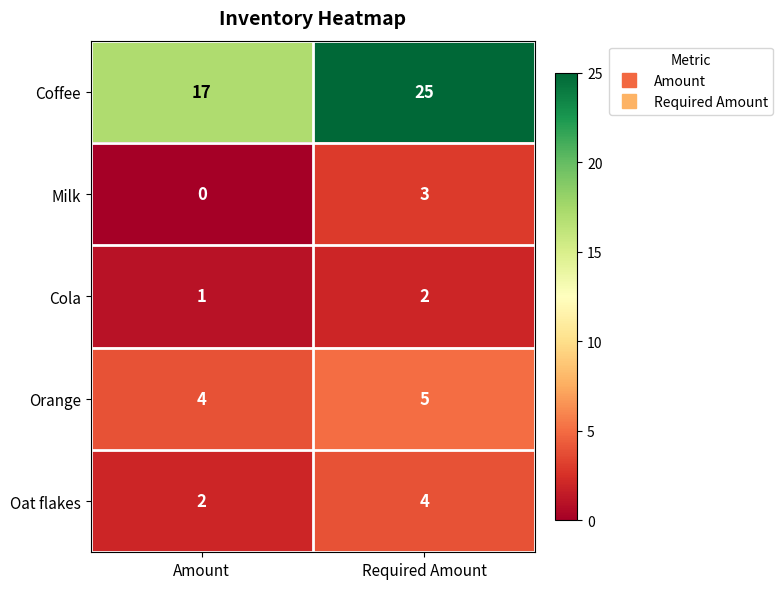

What is the approximate value of Oat flakes at Required Amount?

4